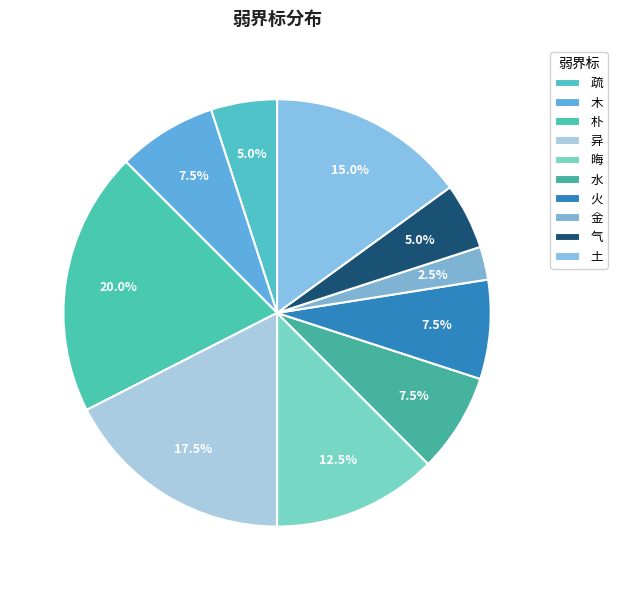

How many slices are in this pie chart?

10